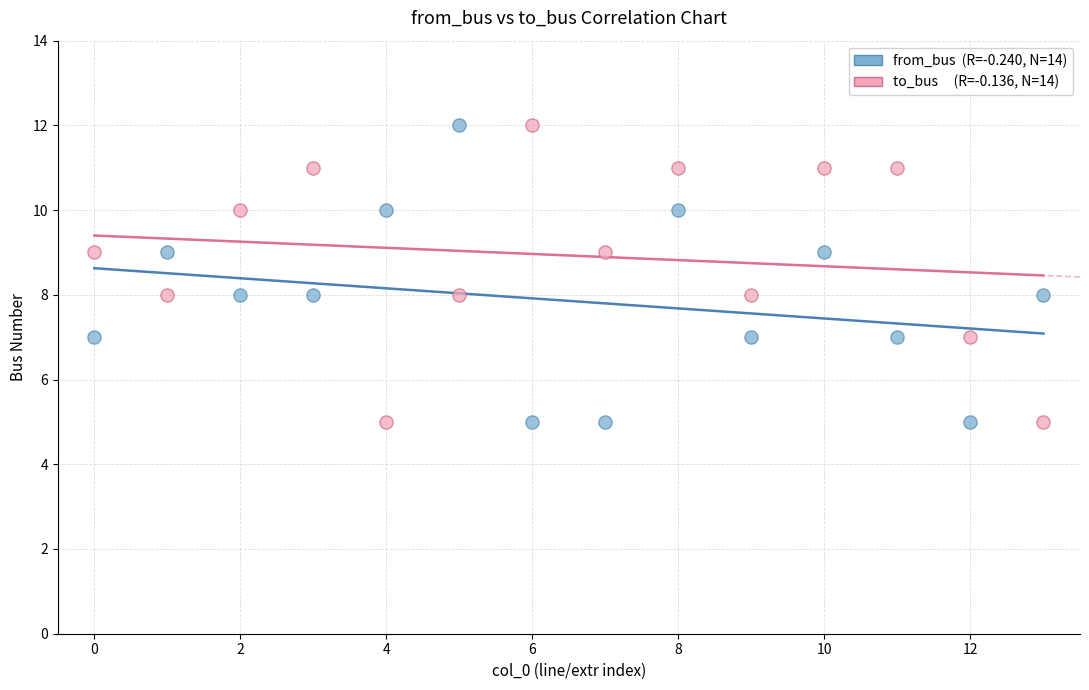

Across all data points, what is the range of Y values (max minus min)?

7